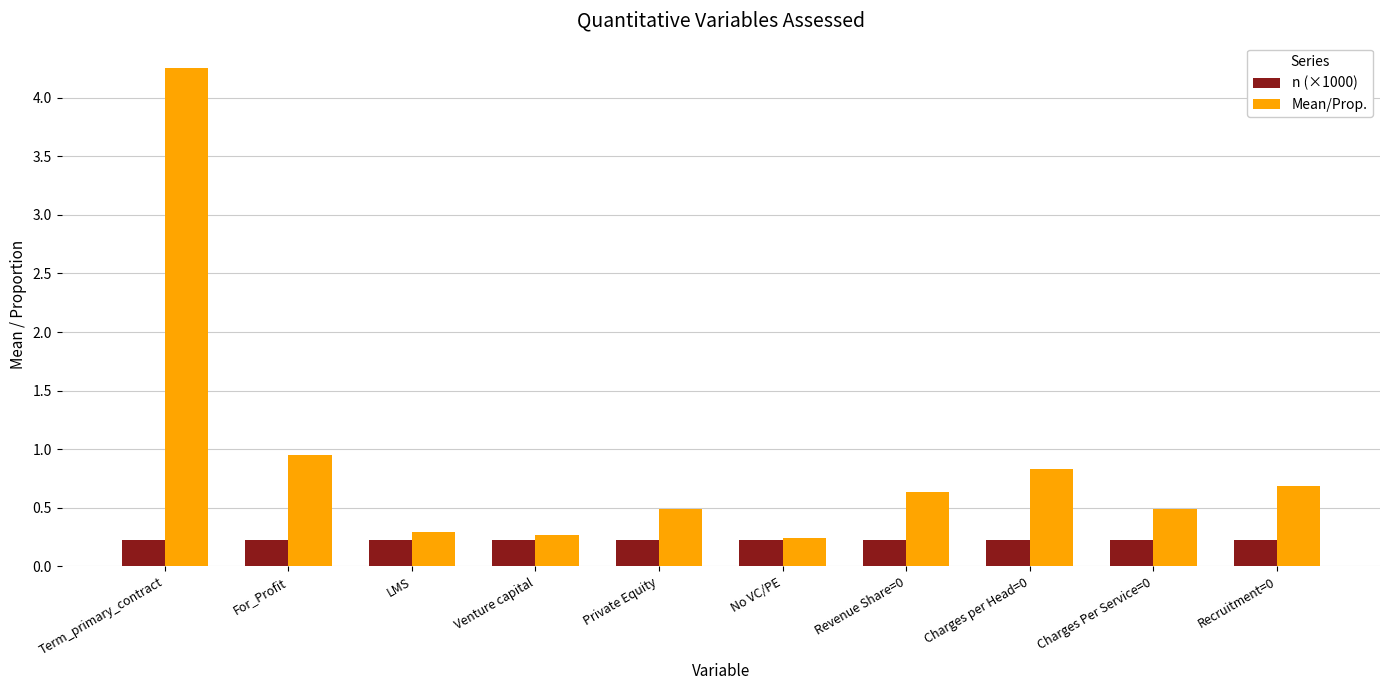

What is the sum of all n (×1000) values?

2.3